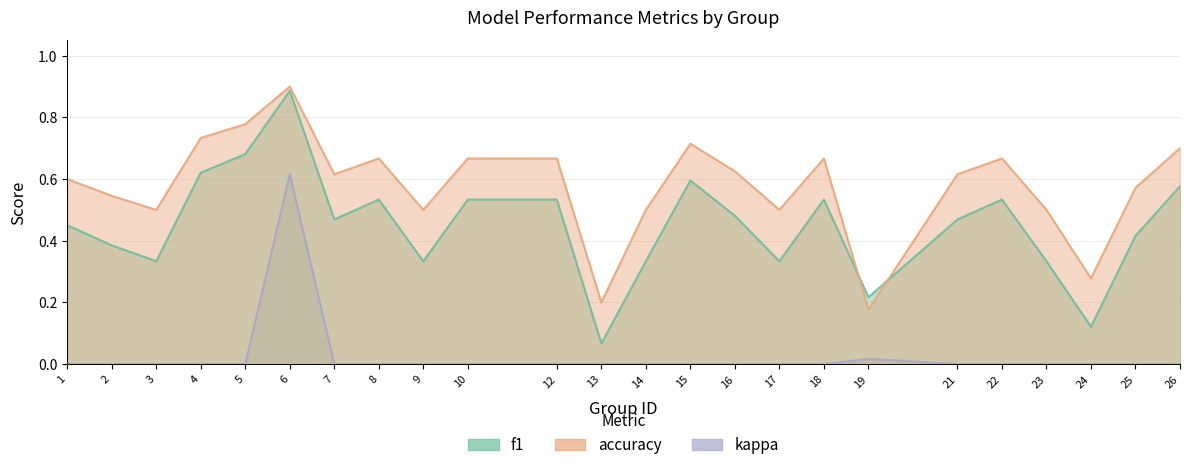

At which category is the sum across all series the highest?

6